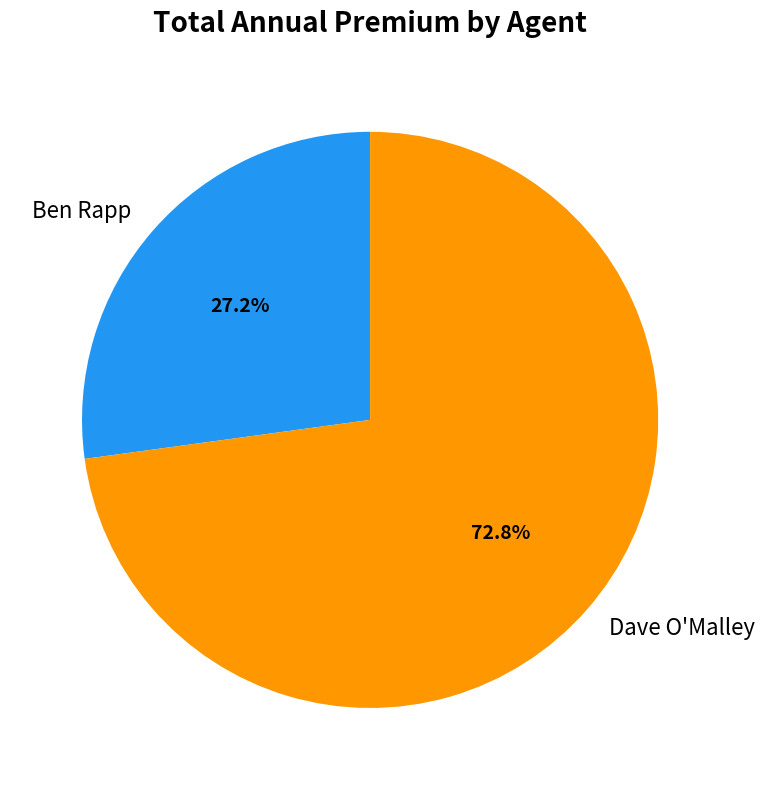

To the nearest percent, what is the combined percentage of Dave O'Malley and Ben Rapp?

100%